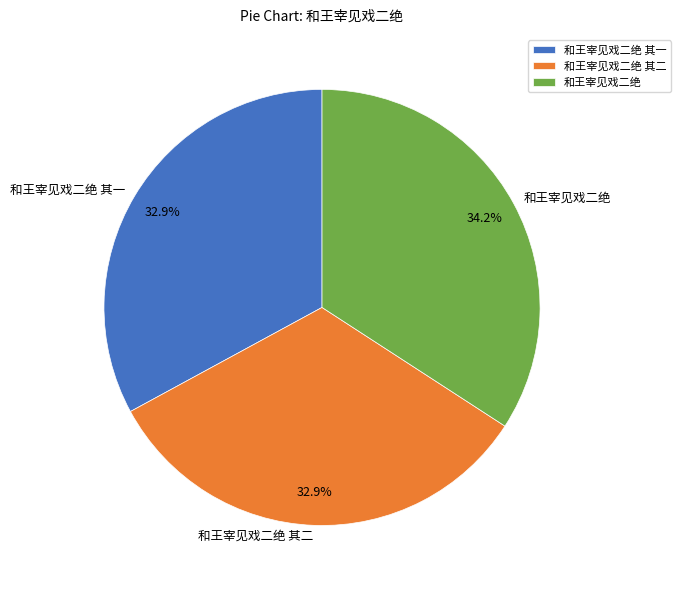

What is the largest slice in the pie chart?

和王宰见戏二绝